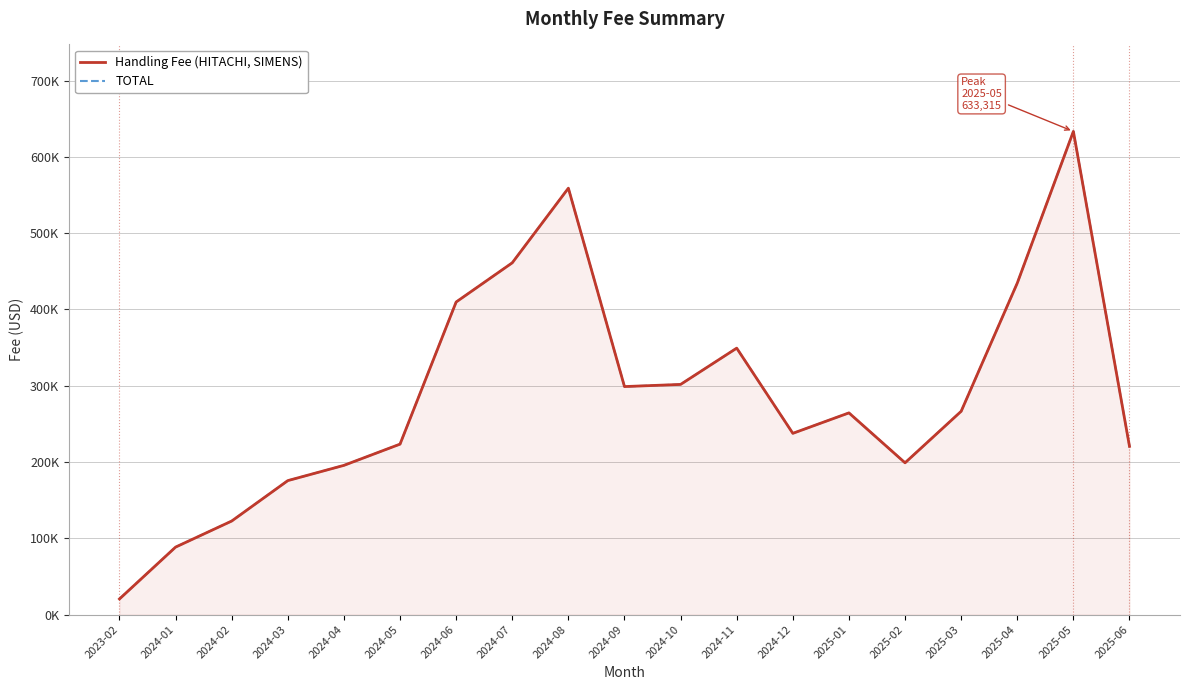

What is the total value across all series at 2024-01?

176883.7